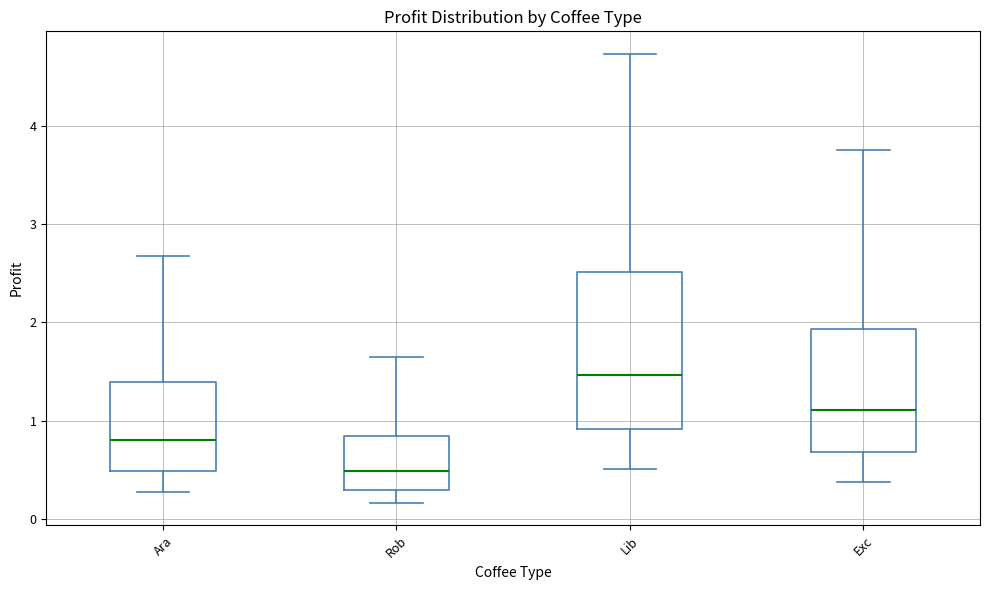

Where is the upper edge of the box for Exc on the y-axis? The values are not printed on the chart, so give them approximately, as read against the axis.

1.9